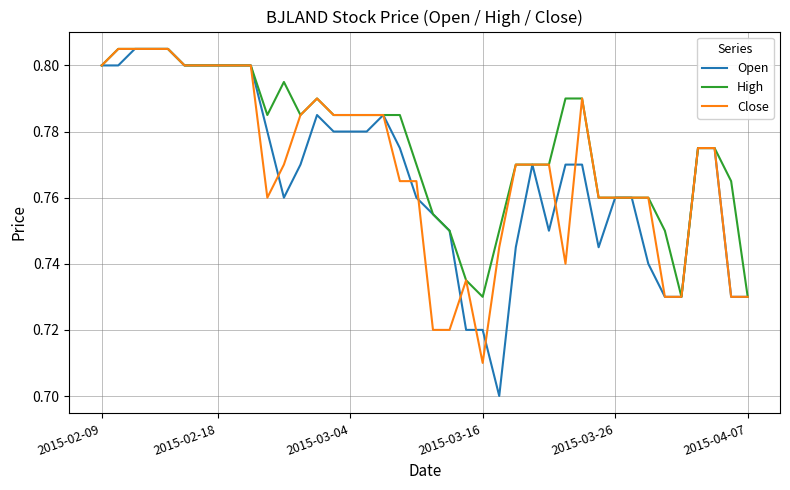

What is the difference between the maximum and minimum values in the High series?

0.1